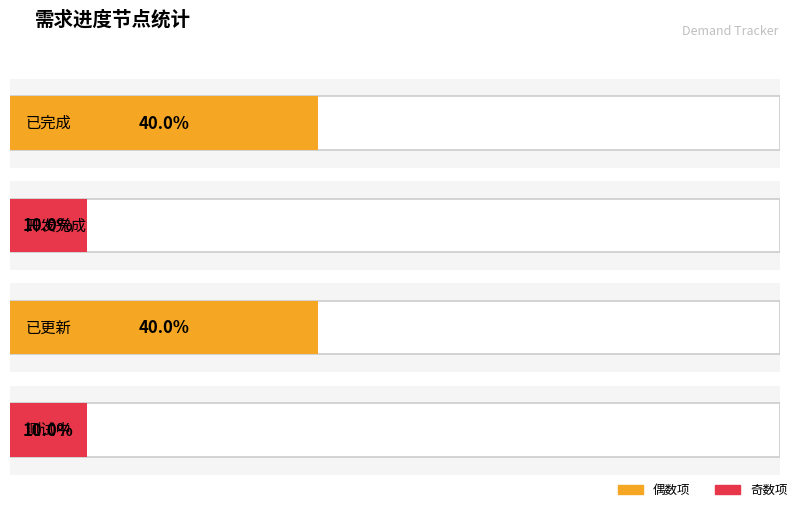

What is the label of the 2nd bar from the left?

开发完成